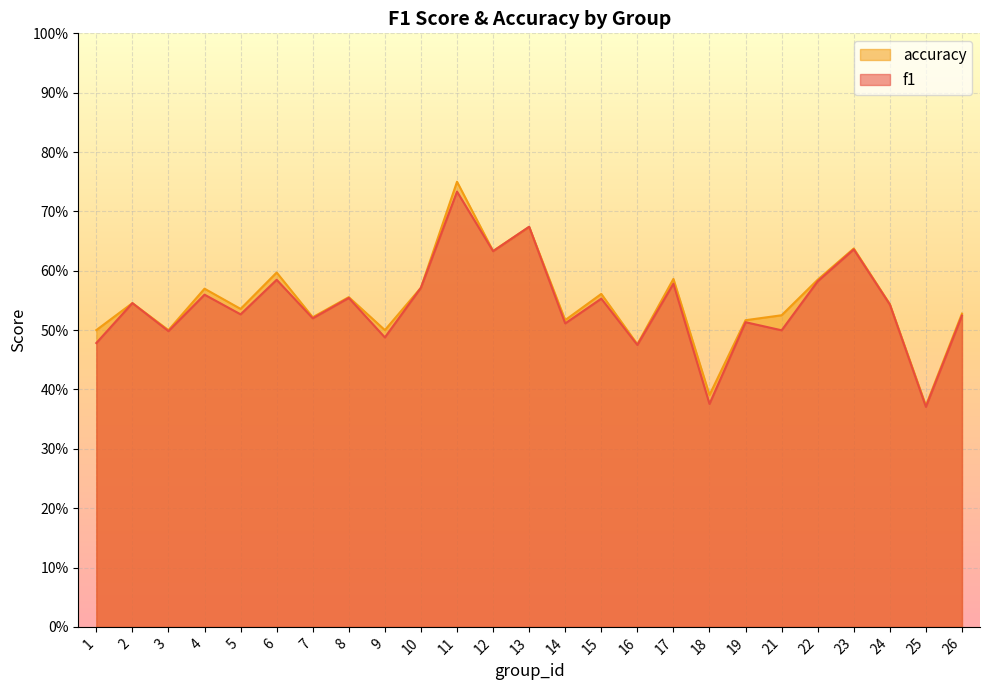

Read the accuracy value at 1.

0.5